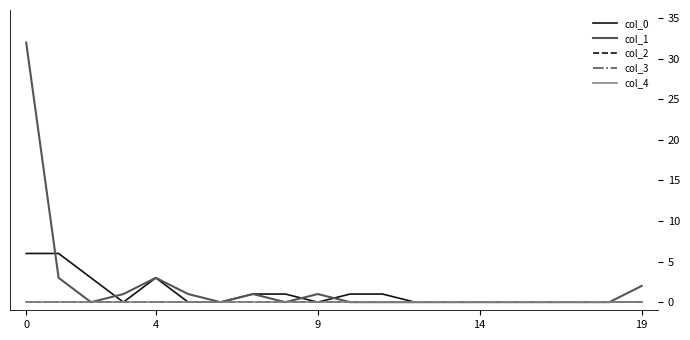

Does the chart have visible grid lines?

No